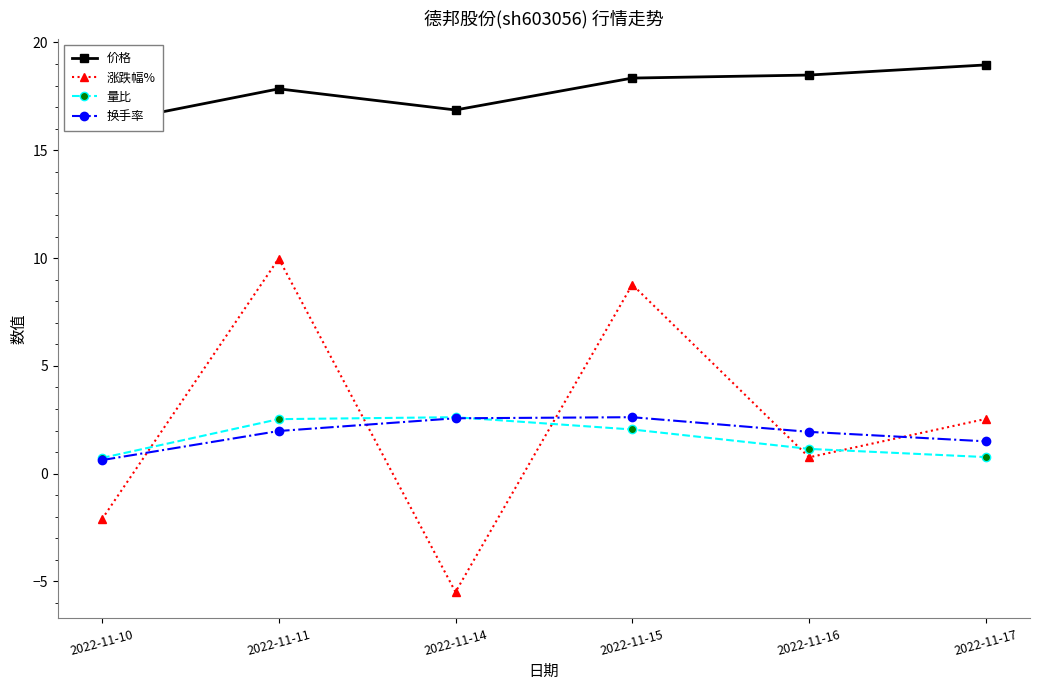

What is the highest value of the 量比 series?

2.6